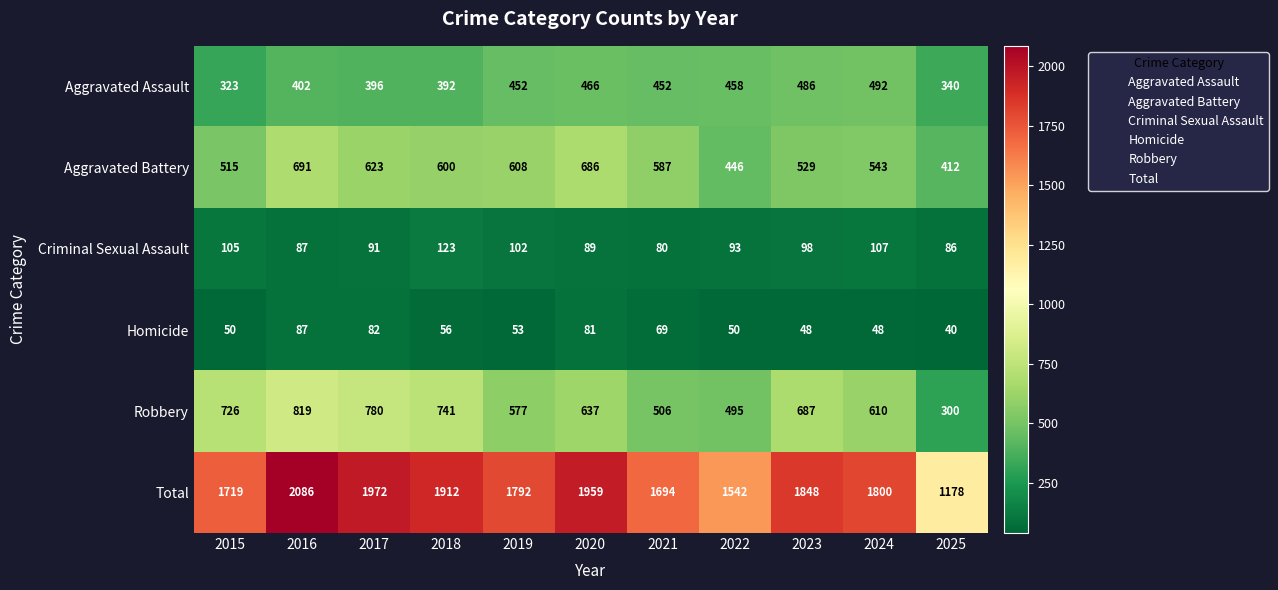

What is the average value of the Aggravated Battery series?

567